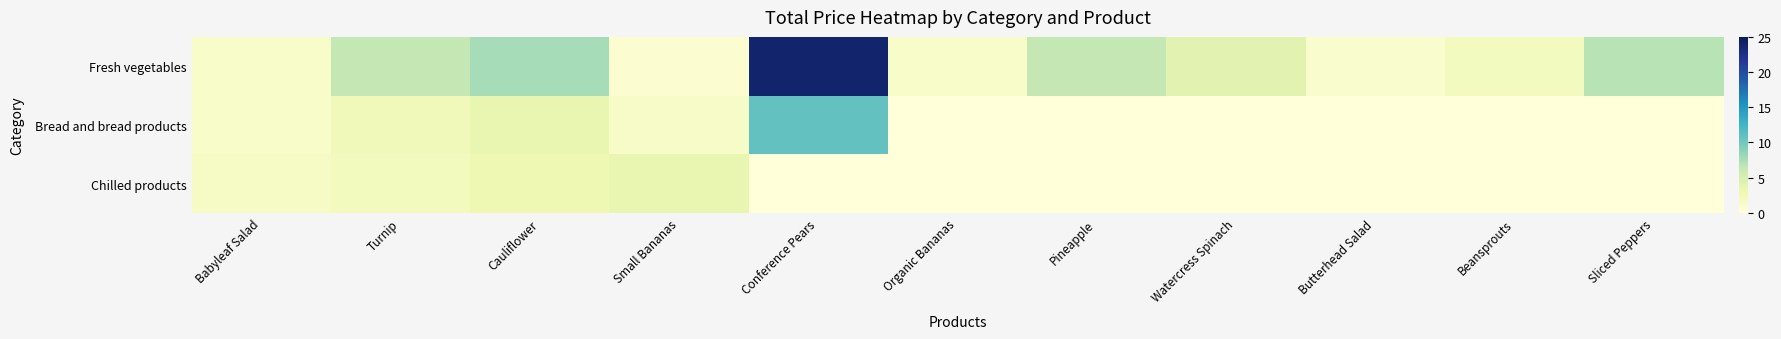

Which series changed the most between Small Bananas and Conference Pears?

Fresh vegetables